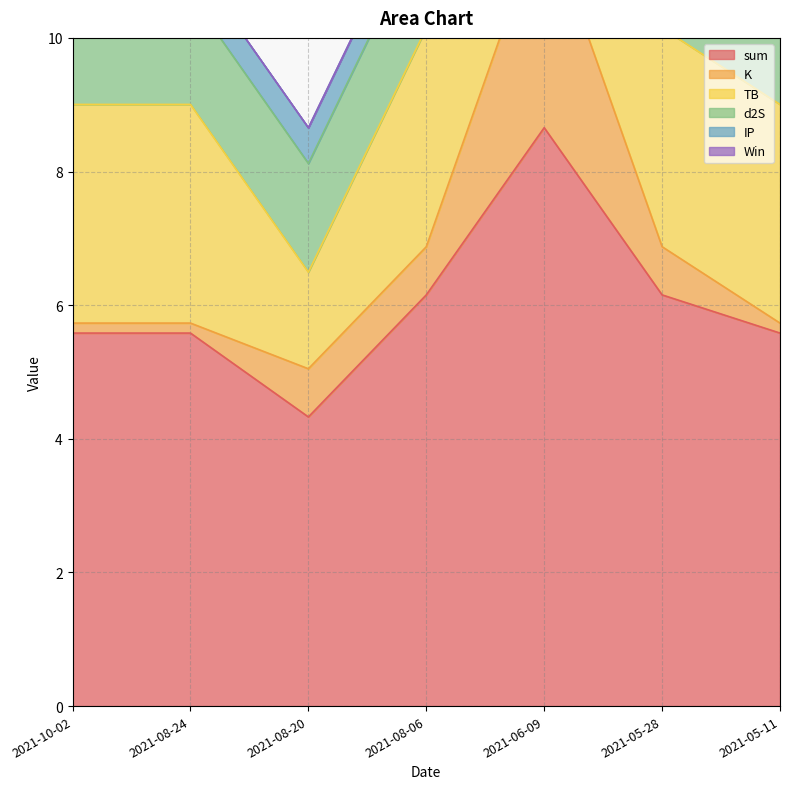

What position from the right is 2021-05-28?

2